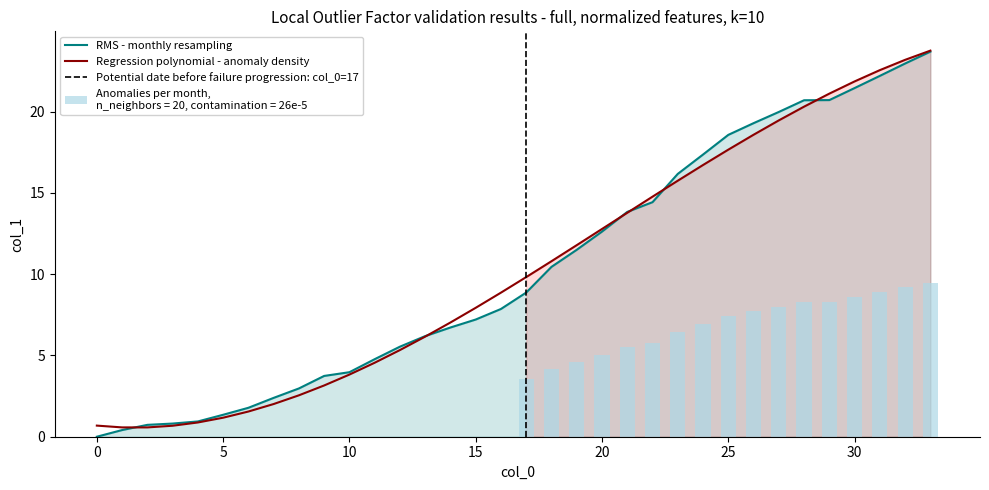

Rank the categories by value from lowest to highest.

0, 1, 2, 3, 4, 5, 6, 7, 8, 9, 10, 11, 12, 13, 14, 15, 16, 17, 18, 19, 20, 21, 22, 23, 24, 25, 26, 27, 28, 29, 30, 31, 32, 33